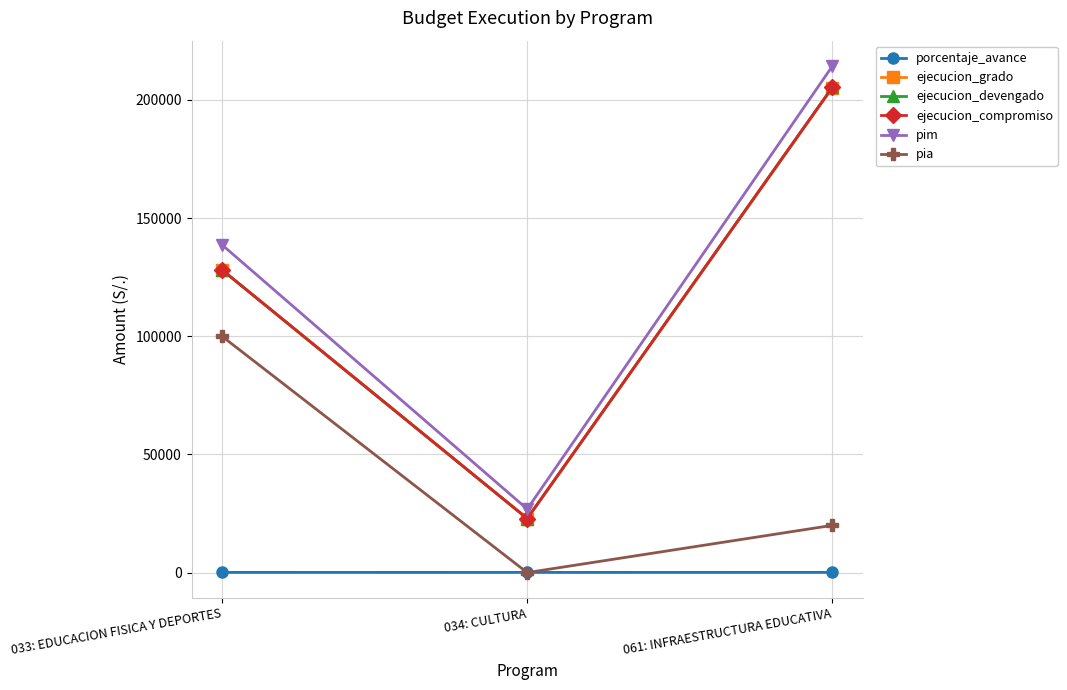

At which label does porcentaje_avance reach its peak?

061: INFRAESTRUCTURA EDUCATIVA